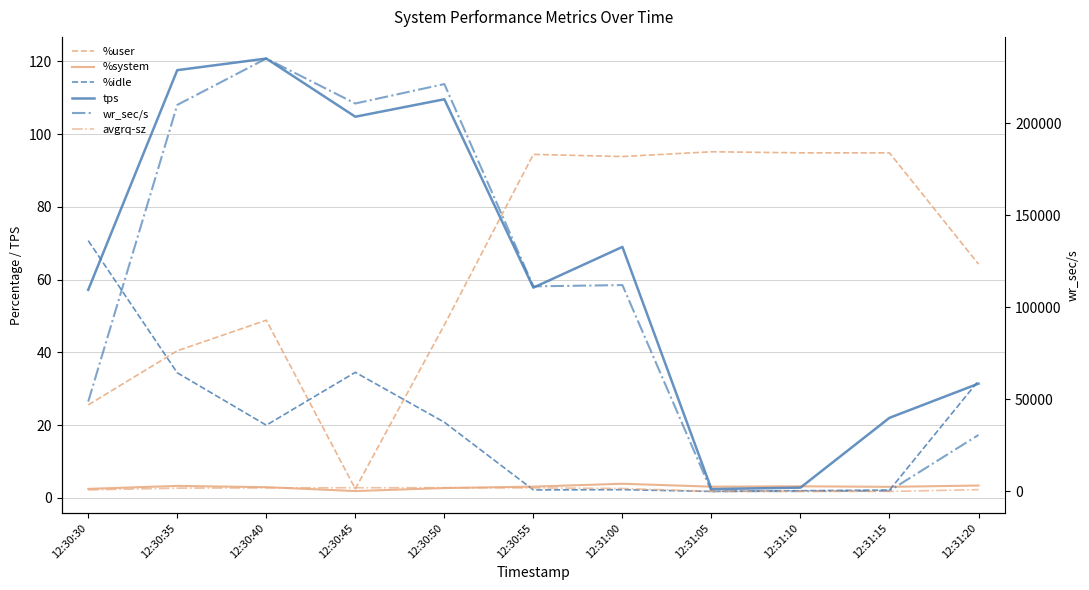

How many values in the %system series are below 3?

4